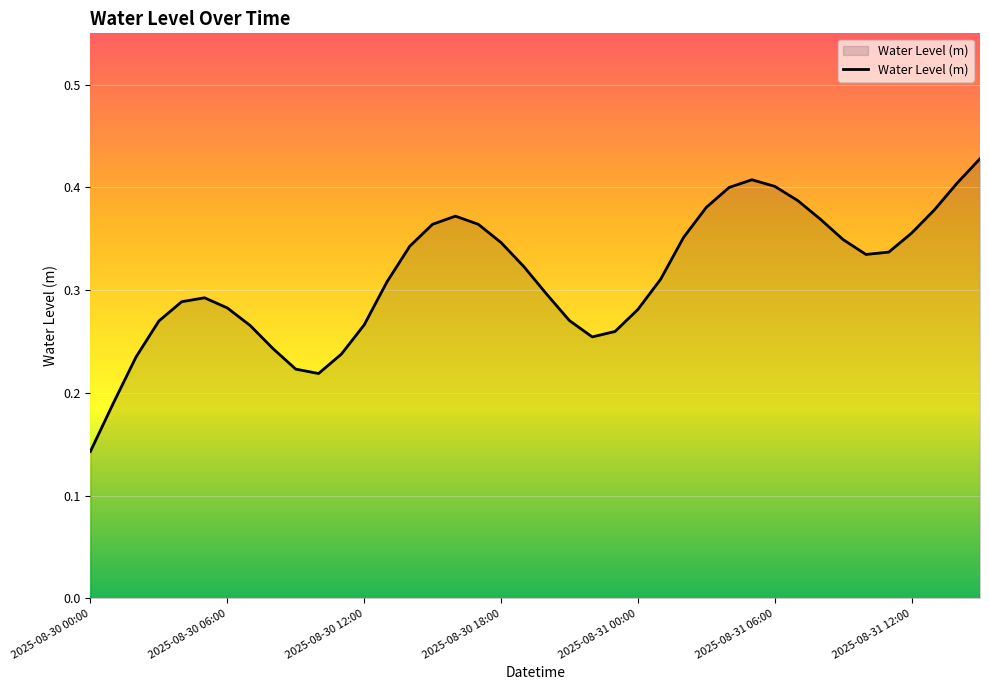

Reading right to left, extract all data points from this chart.

0.4	0.4	0.4	0.4	0.3	0.3	0.3	0.4	0.4	0.4	0.4	0.4	0.4	0.4	0.3	0.3	0.3	0.3	0.3	0.3	0.3	0.3	0.4	0.4	0.4	0.3	0.3	0.3	0.2	0.2	0.2	0.2	0.3	0.3	0.3	0.3	0.3	0.2	0.2	0.1